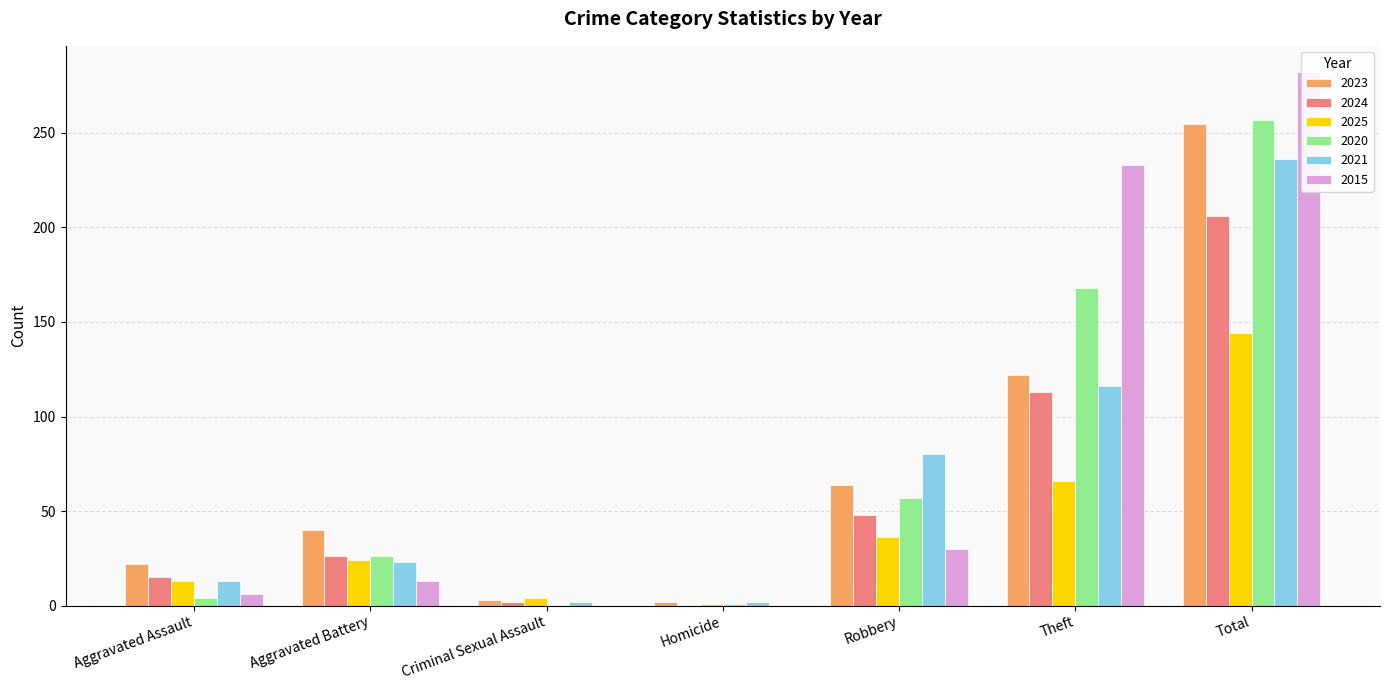

What is the difference between the maximum and minimum values in the 2023 series?

253